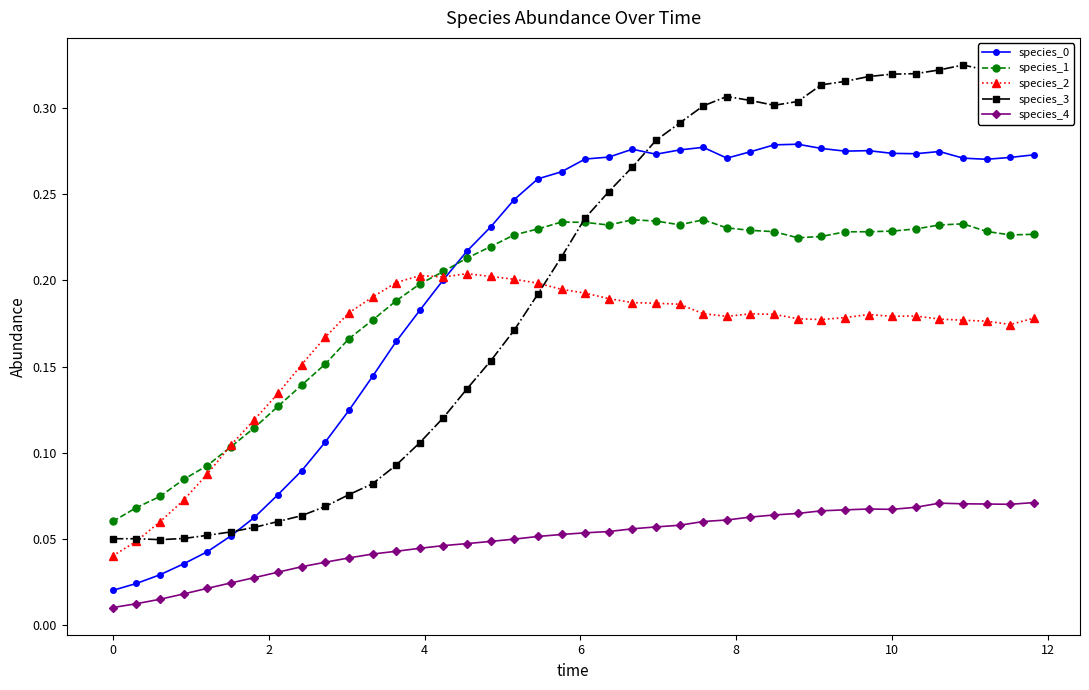

True or false: species_1 has more than 0 points higher than both neighbors.

True